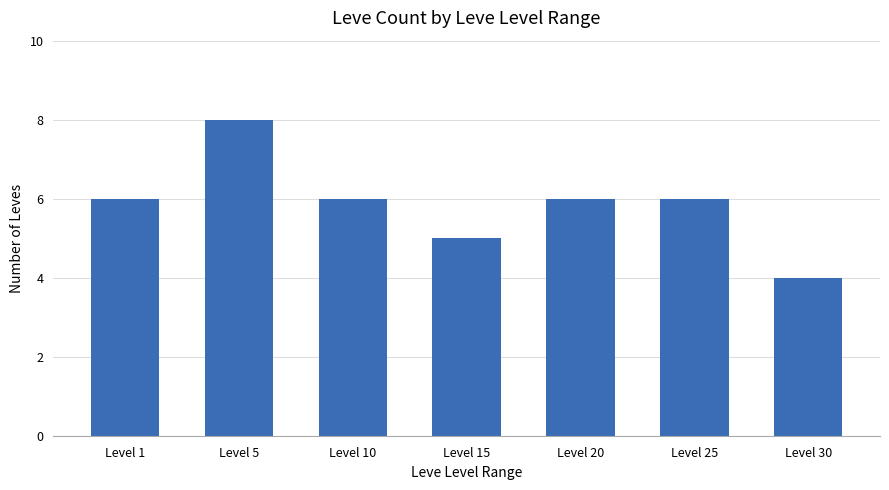

What is the approximate value at Level 25?

6